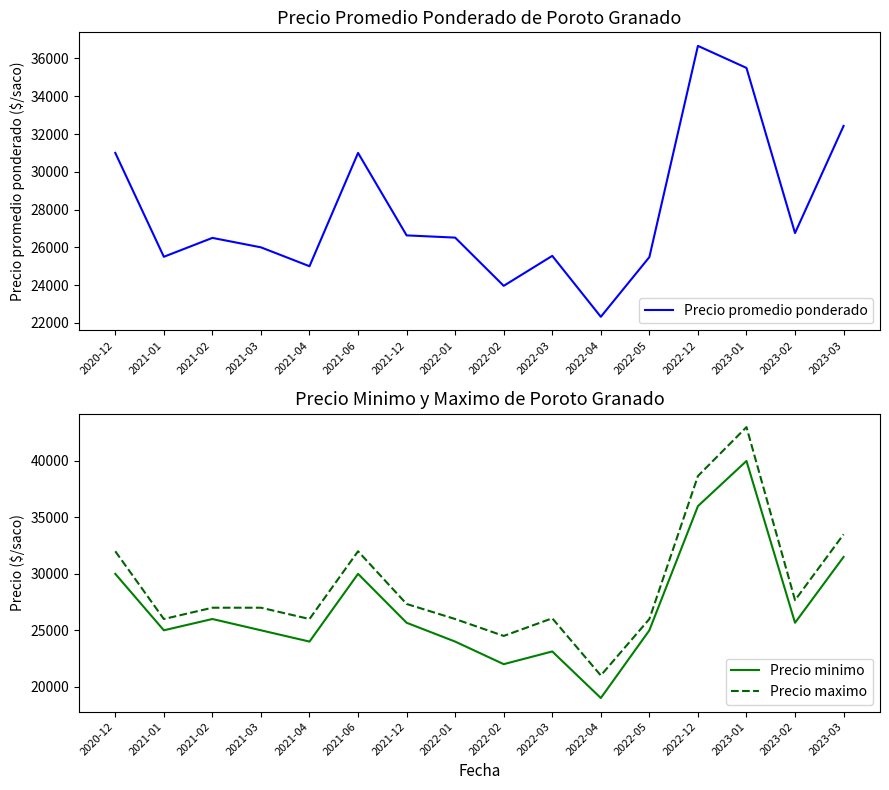

Does the chart have visible grid lines?

No